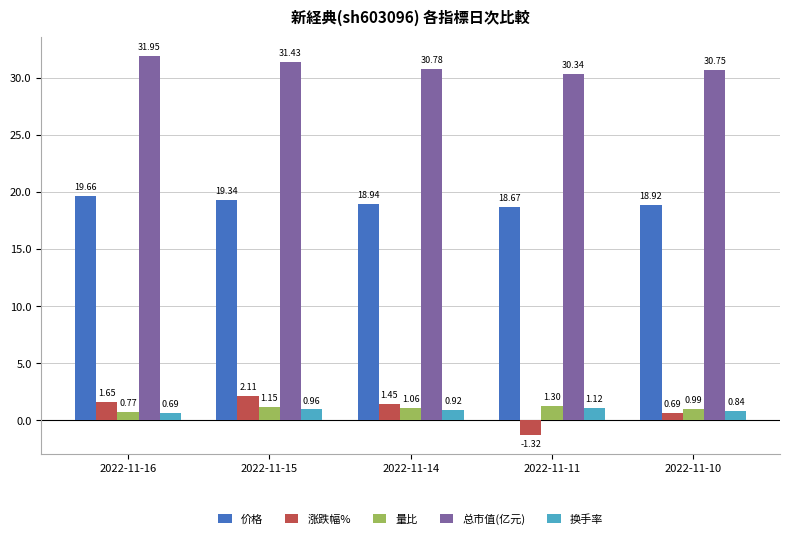

How many groups of bars are there?

5